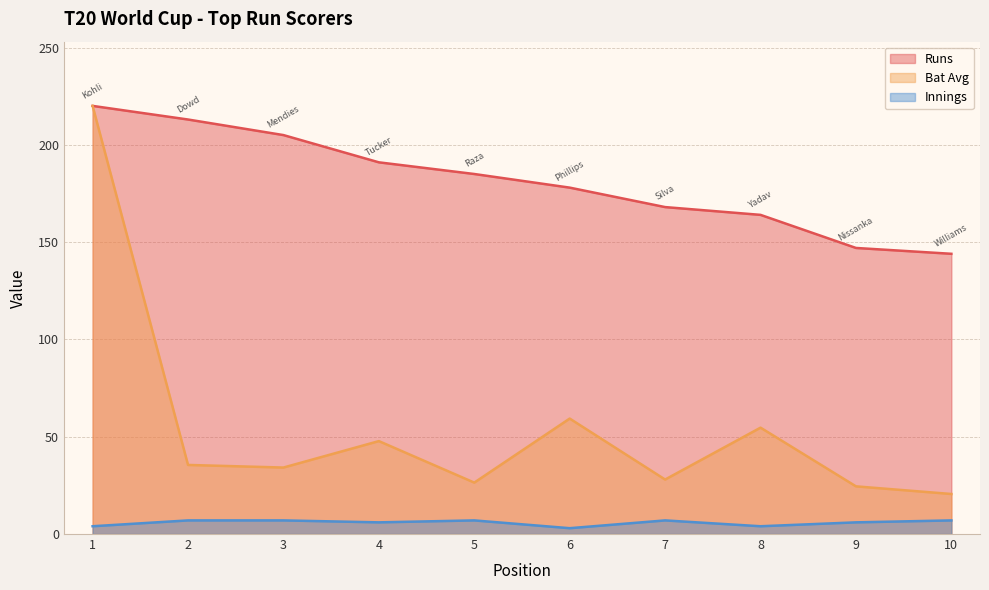

Reading right to left, what are all the values shown in this chart?

Runs: 144.0	147.0	164.0	168.0	178.0	185.0	191.0	205.0	213.0	220.0
Bat Avg: 20.6	24.5	54.7	28.0	59.3	26.4	47.8	34.2	35.5	220.0
Innings: 7.0	6.0	4.0	7.0	3.0	7.0	6.0	7.0	7.0	4.0